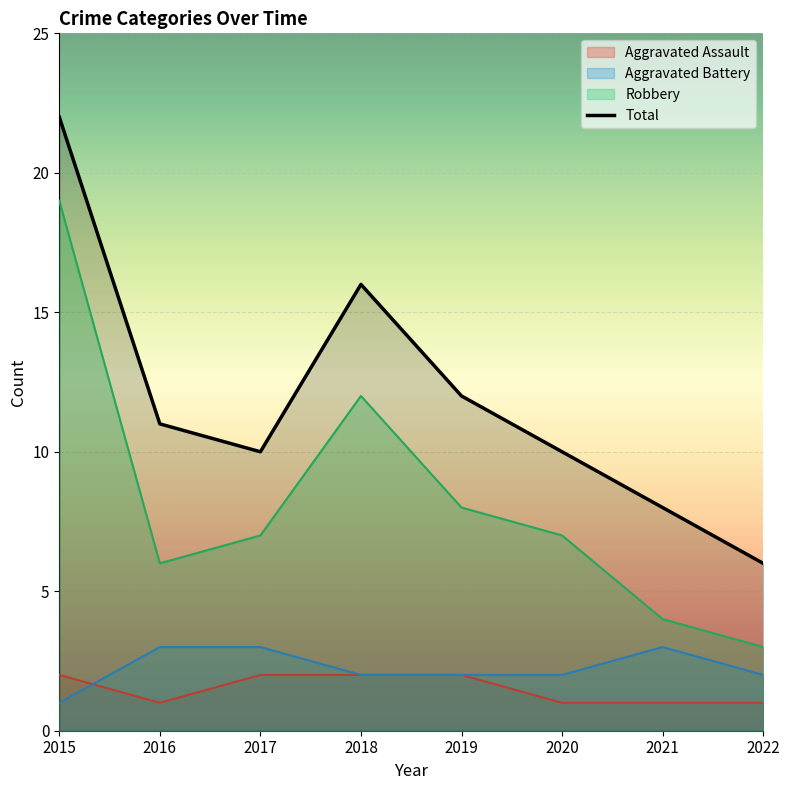

How many series are shown in this chart?

4